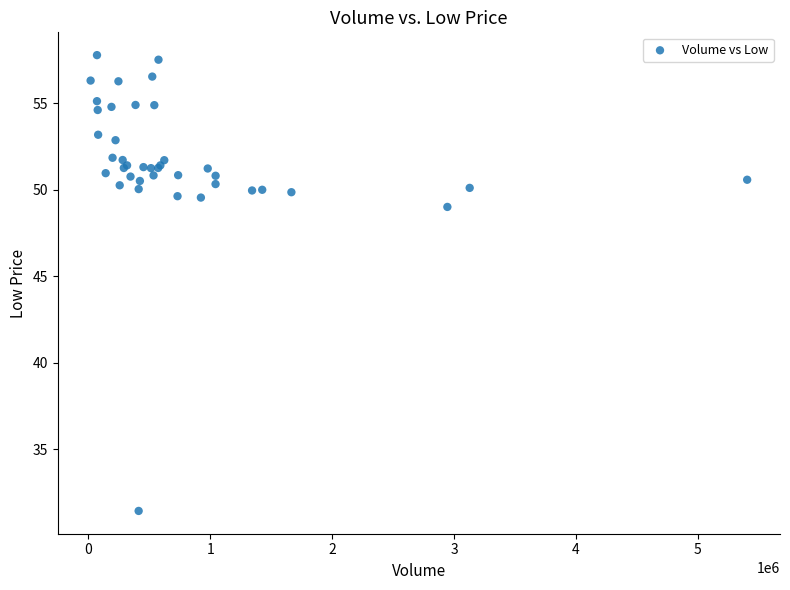

What Y value in the scatter plot is closest to 44?

49.0